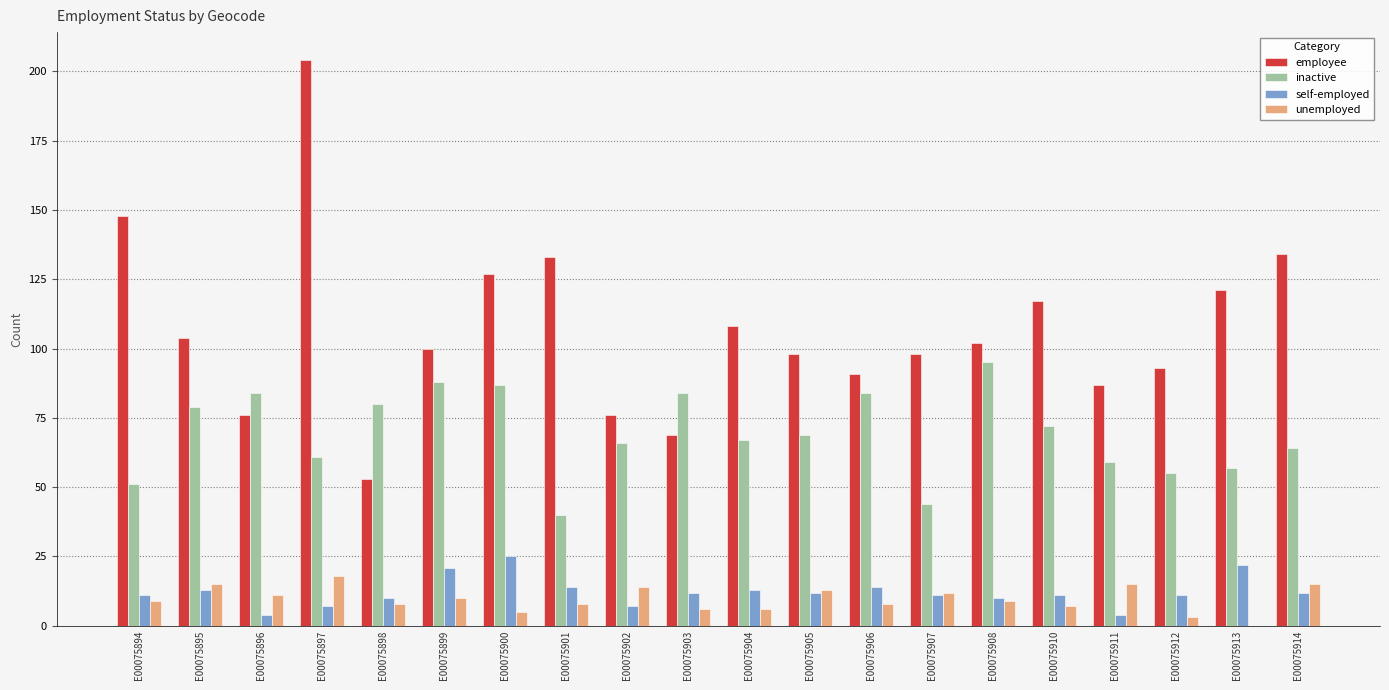

True or false: employee has a value of 141 at E00075908.

False